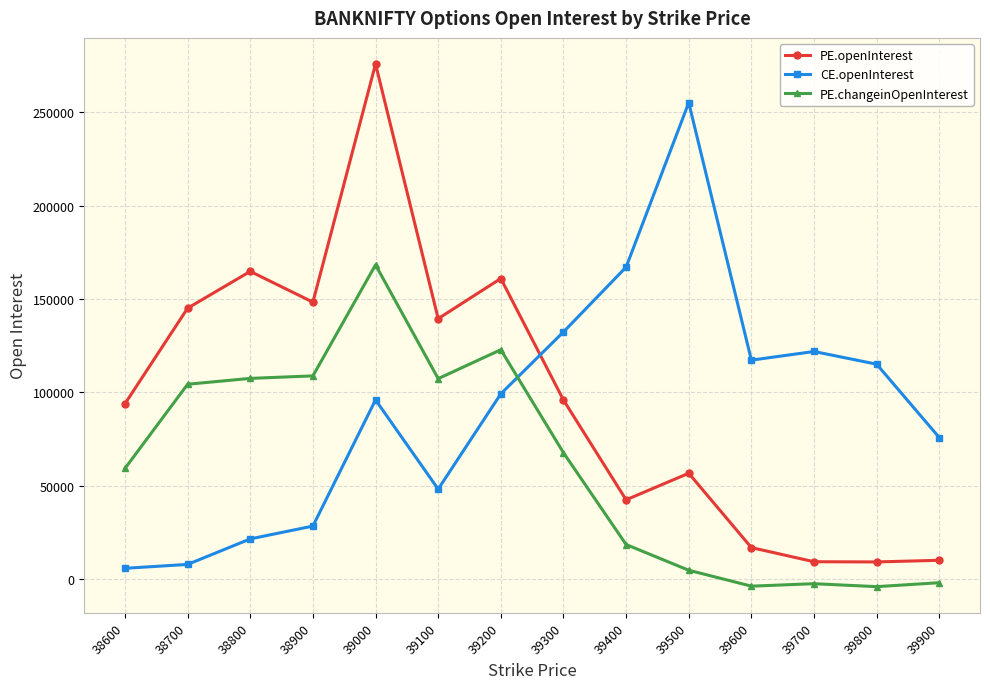

Is the value of PE.changeinOpenInterest at 39600 greater than the value of CE.openInterest at 39200?

No